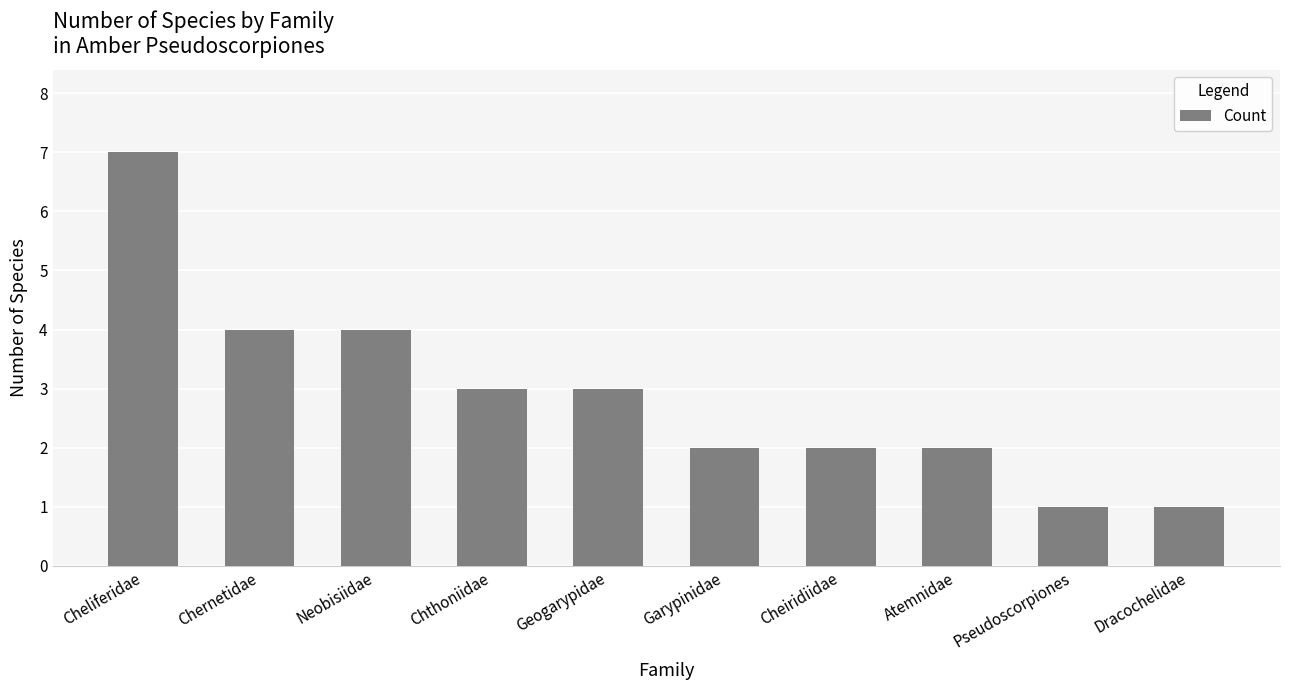

Is it true that the value at Cheliferidae is 4?

False